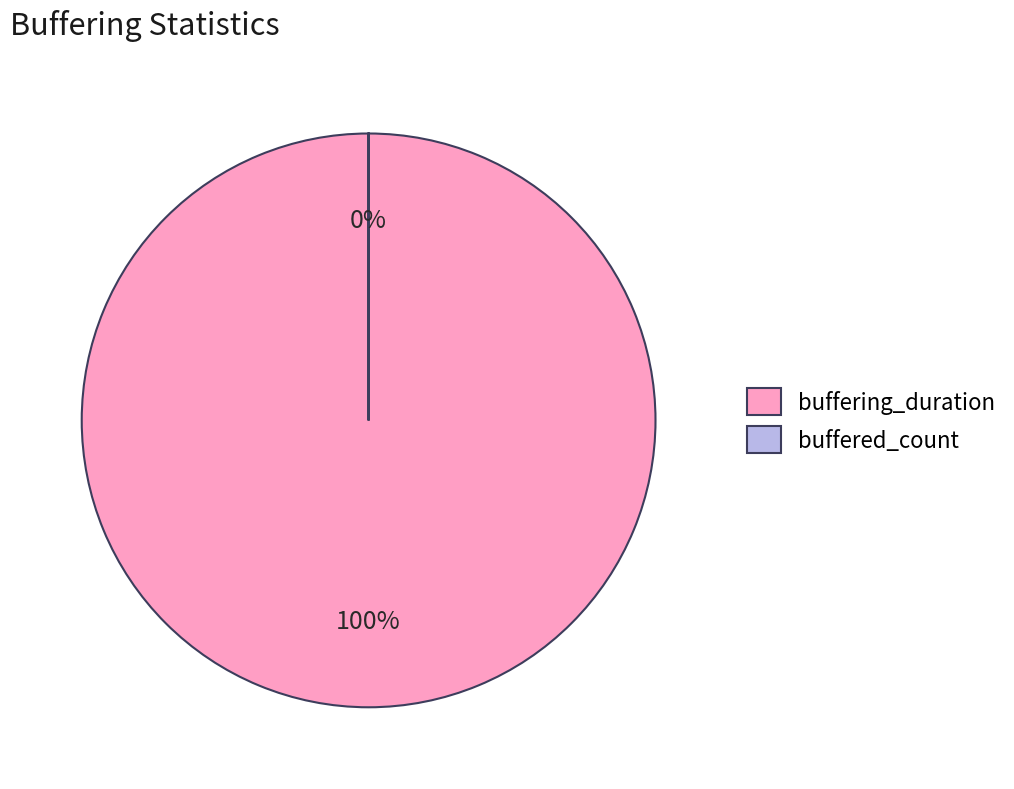

What is the majority slice?

buffering_duration